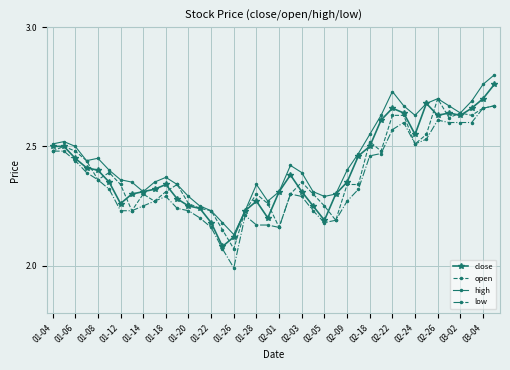

What is the sum of all close values?

96.2